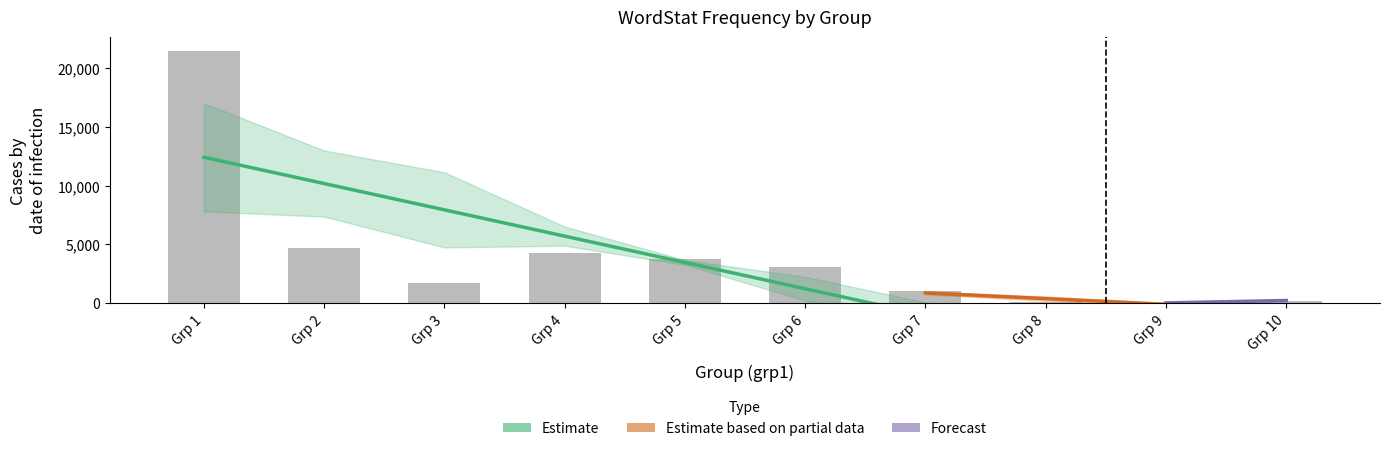

What is the greatest value displayed?

21474